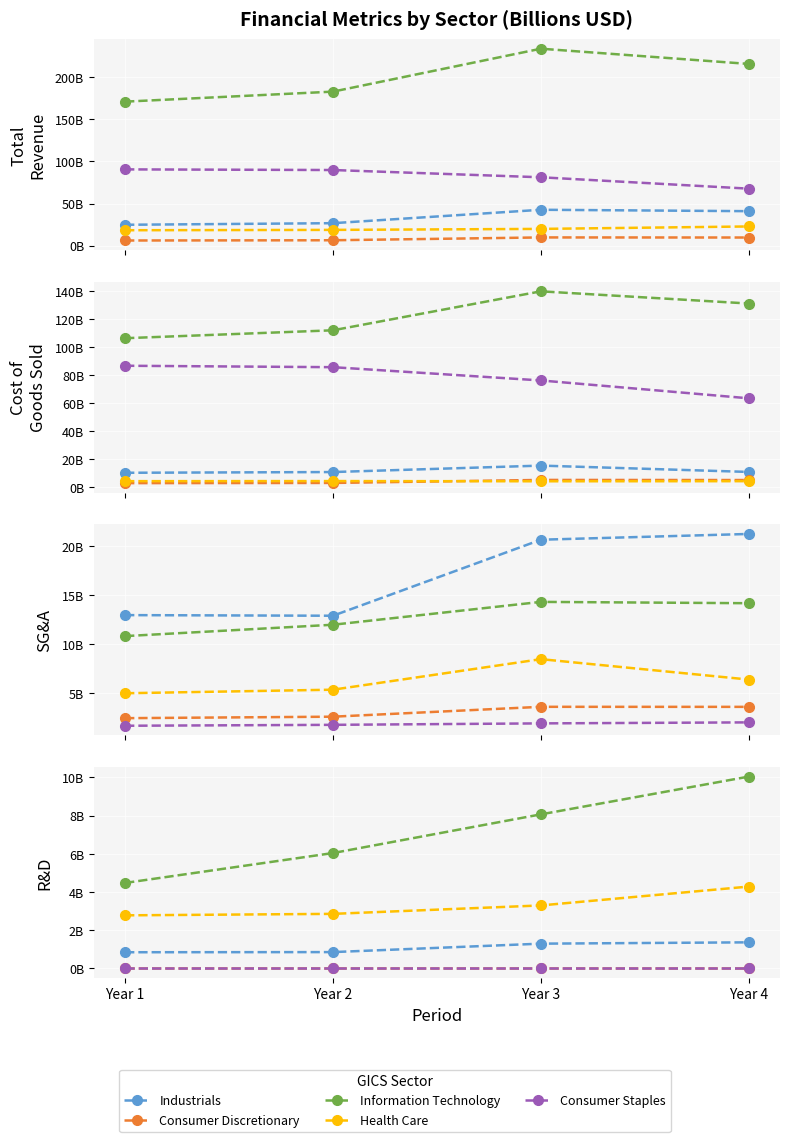

Rank the categories by Industrials value from lowest to highest.

Year 1, Year 2, Year 3, Year 4